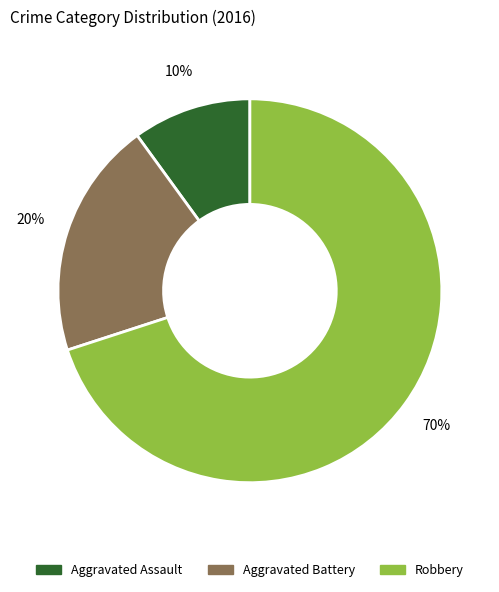

Which has a higher value, Aggravated Assault or Aggravated Battery?

Aggravated Battery